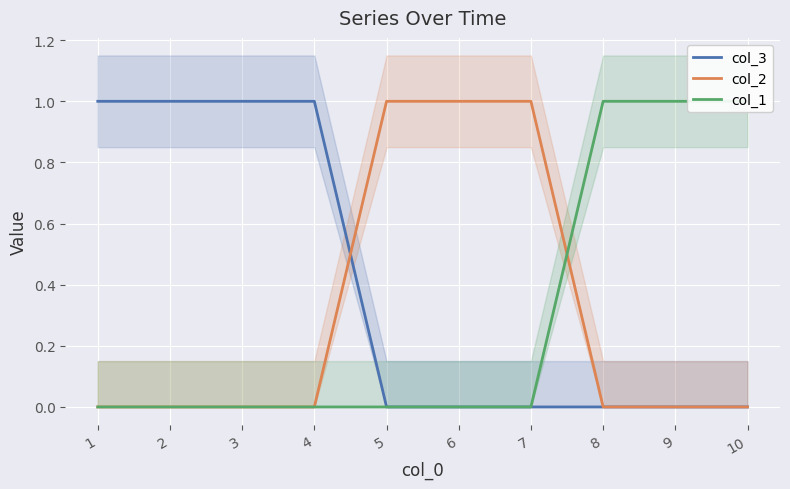

How many data points in col_2 are above 0?

3